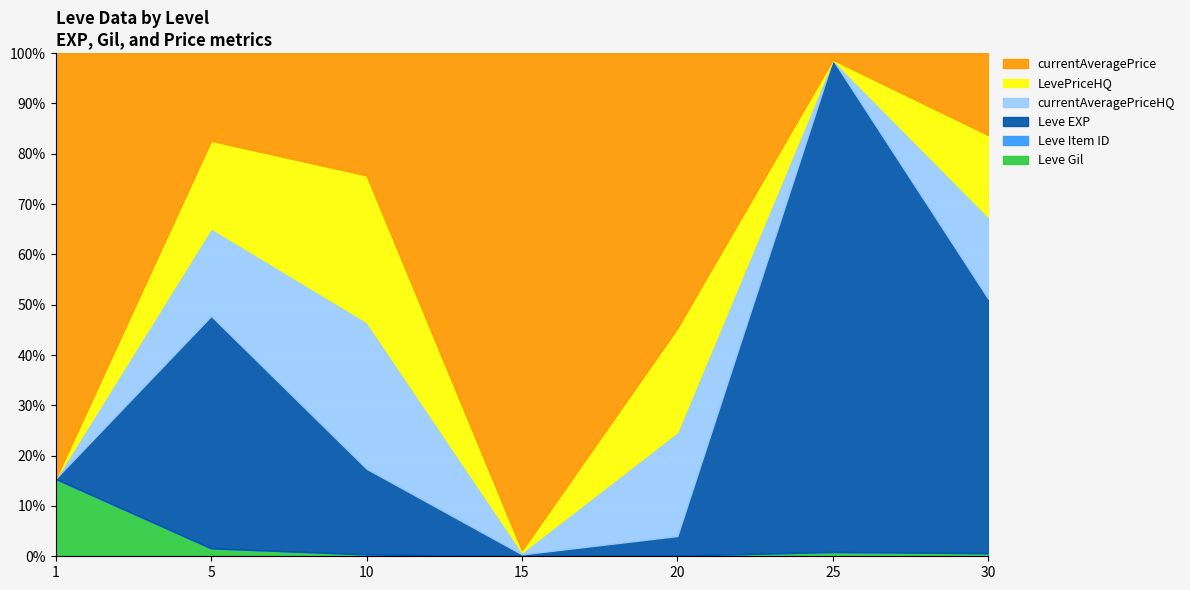

Reading left to right, extract all data points from this chart.

Leve EXP: 1	4110	7880	18910	9540	36390	31070
Leve Gil: 330	140	170	235	287	316	377
currentAveragePrice: 1820	1550	11250	5013333	133714	483	10000
LevePriceHQ: 0	1550	13500	20000	50571	0	10000
currentAveragePriceHQ: 0	1550	13500	20000	50571	0	10000
Leve Item ID: 1	1	1	1	1	1	1